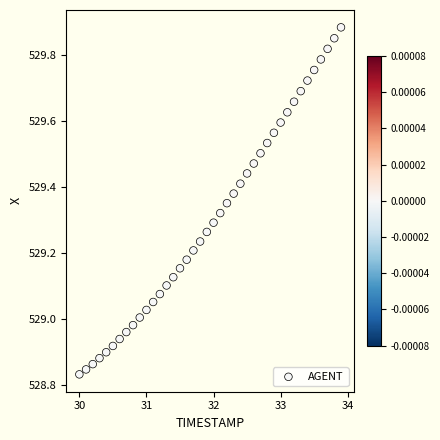

What is the range of X values (max minus min)?

3.9